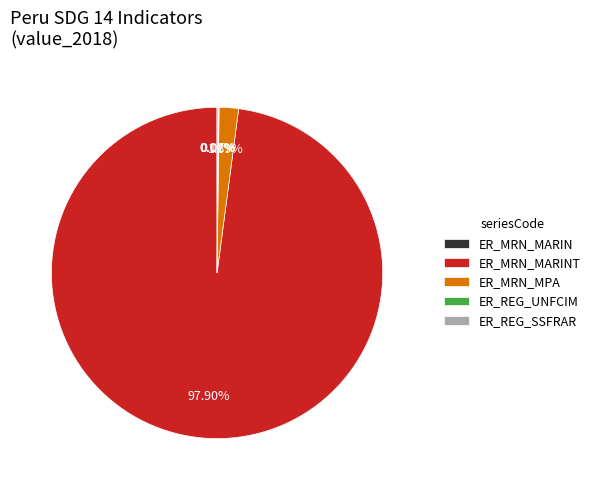

Does any single category account for the majority?

Yes